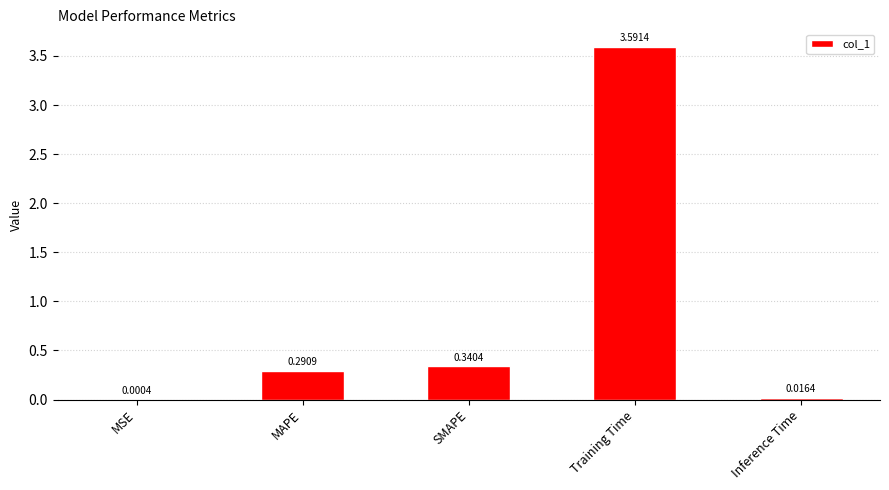

The chart shows a value of 0.5 at SMAPE. True or false?

False